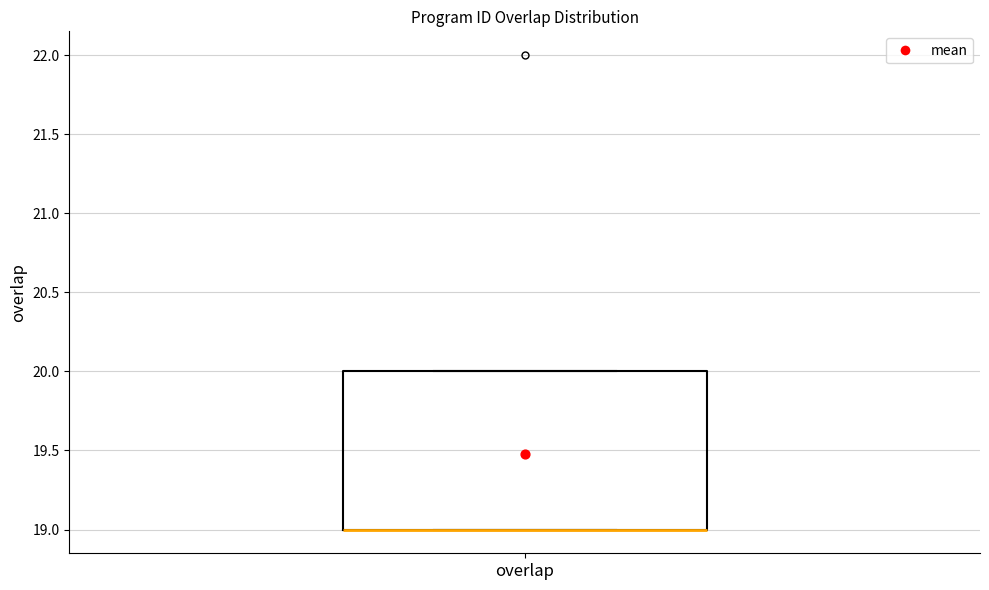

Where is the lower edge of the box for overlap on the y-axis? The values are not printed on the chart, so give them approximately, as read against the axis.

19